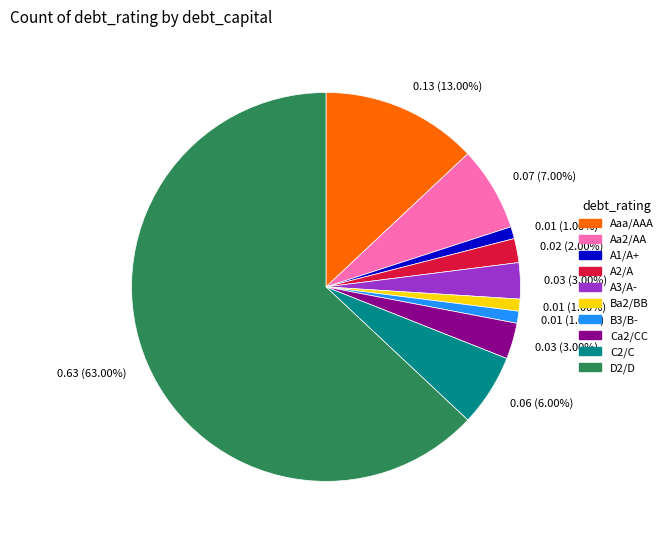

Is there a majority slice in this chart?

Yes